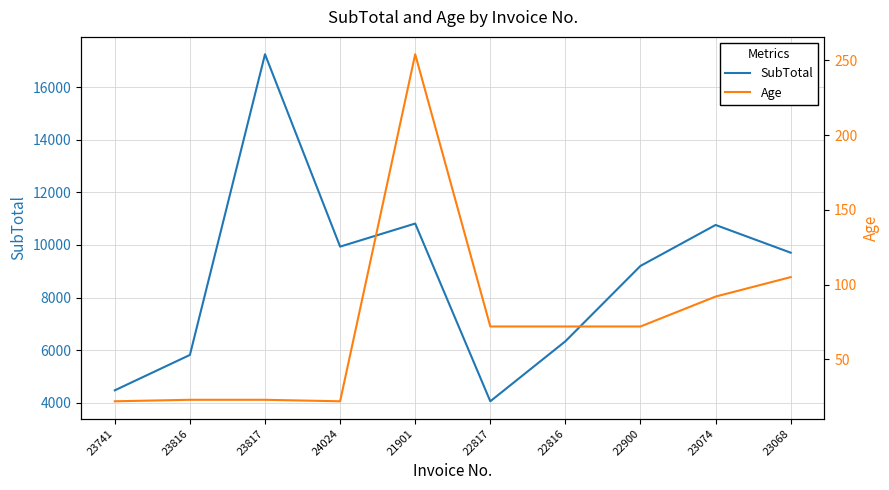

What is the approximate value of SubTotal at 22900?

9202.2